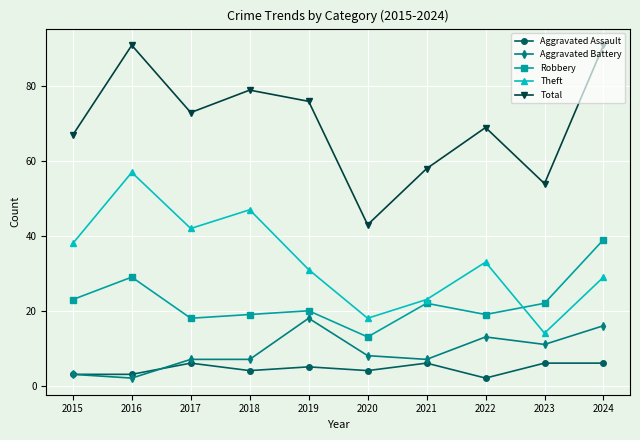

What is the value of the Robbery point at the 10th from the left?

39